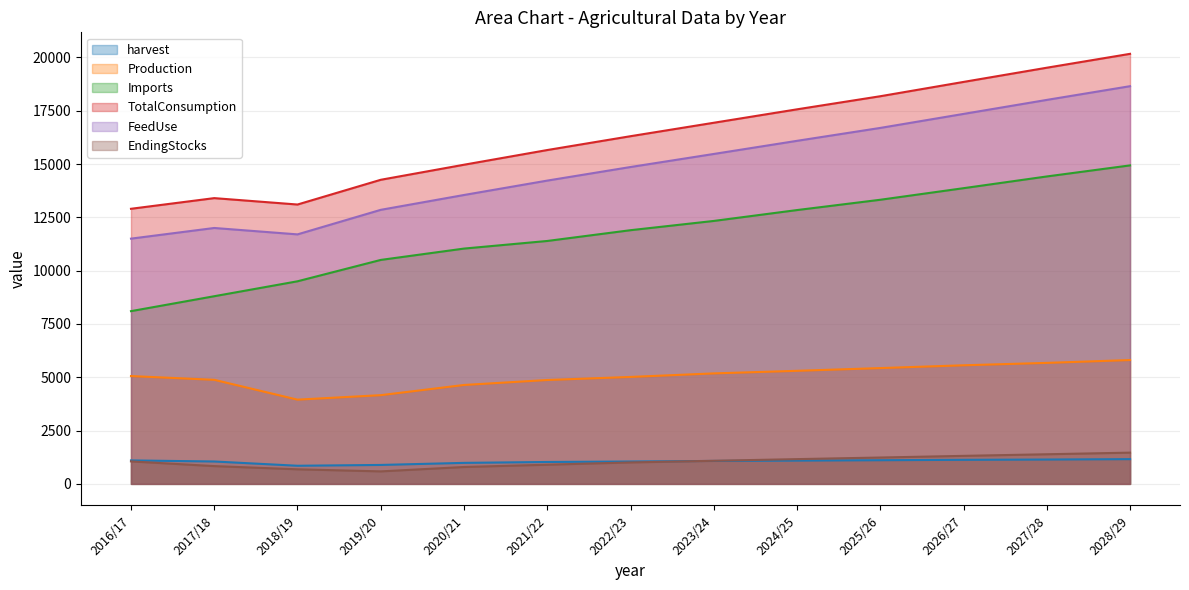

At which label does TotalConsumption first exceed 16304?

2023/24